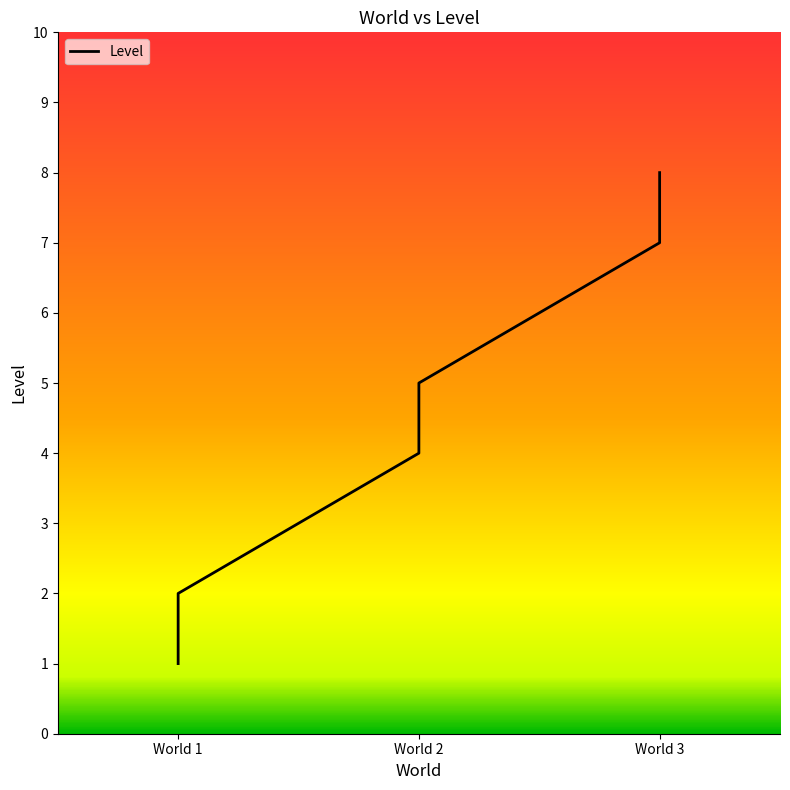

Is it true that the value at World 2 is 4?

True